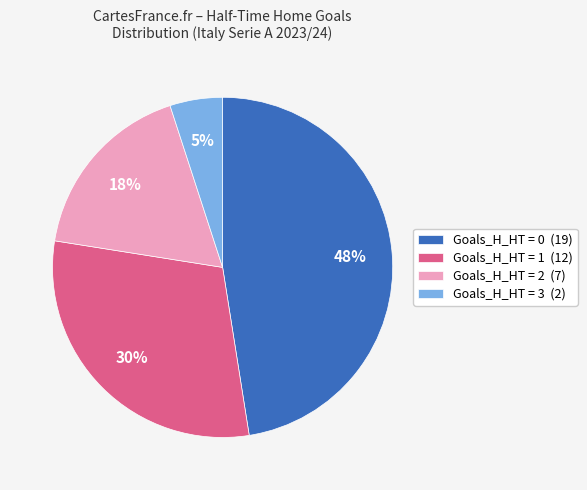

Which slice is the smallest?

Goals_H_HT = 3 (2)